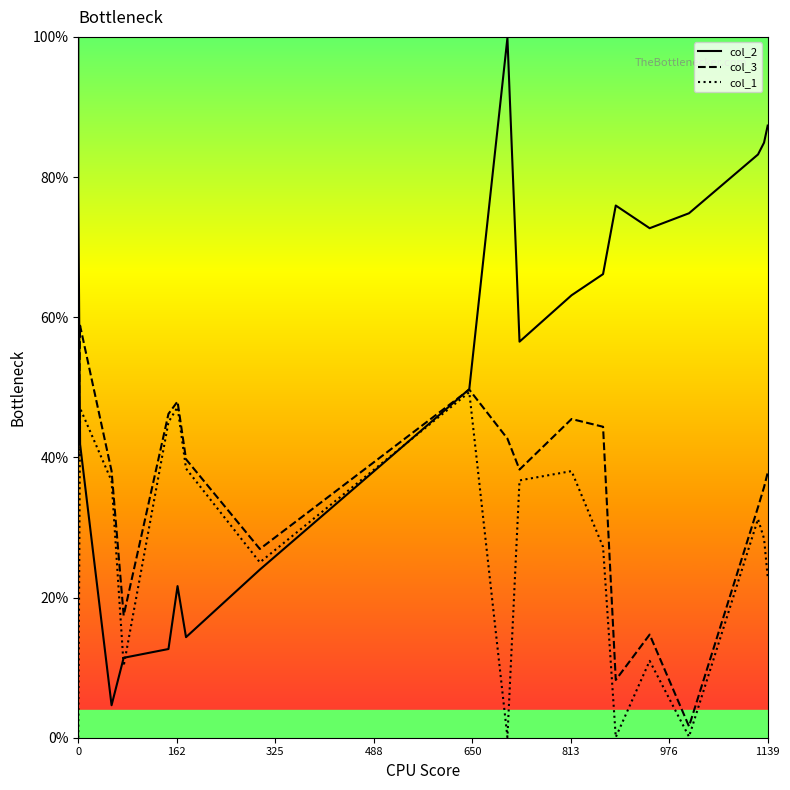

Reading left to right, extract all data points from this chart.

col_2: 100.0	77.9	41.9	4.6	11.4	12.7	21.6	14.3	24.0	49.7	99.9	56.5	63.1	66.2	75.9	72.7	74.8	83.2	84.9	87.3
col_3: 58.8	39.8	58.8	38.0	17.4	46.2	48.0	39.7	26.9	49.7	42.7	38.3	45.5	44.4	8.2	14.7	1.6	32.9	35.8	37.8
col_1: 0.0	0.0	47.0	36.6	10.2	45.0	47.2	38.4	25.0	49.3	0.1	36.7	38.0	27.2	0.1	11.0	0.1	31.2	28.4	23.0